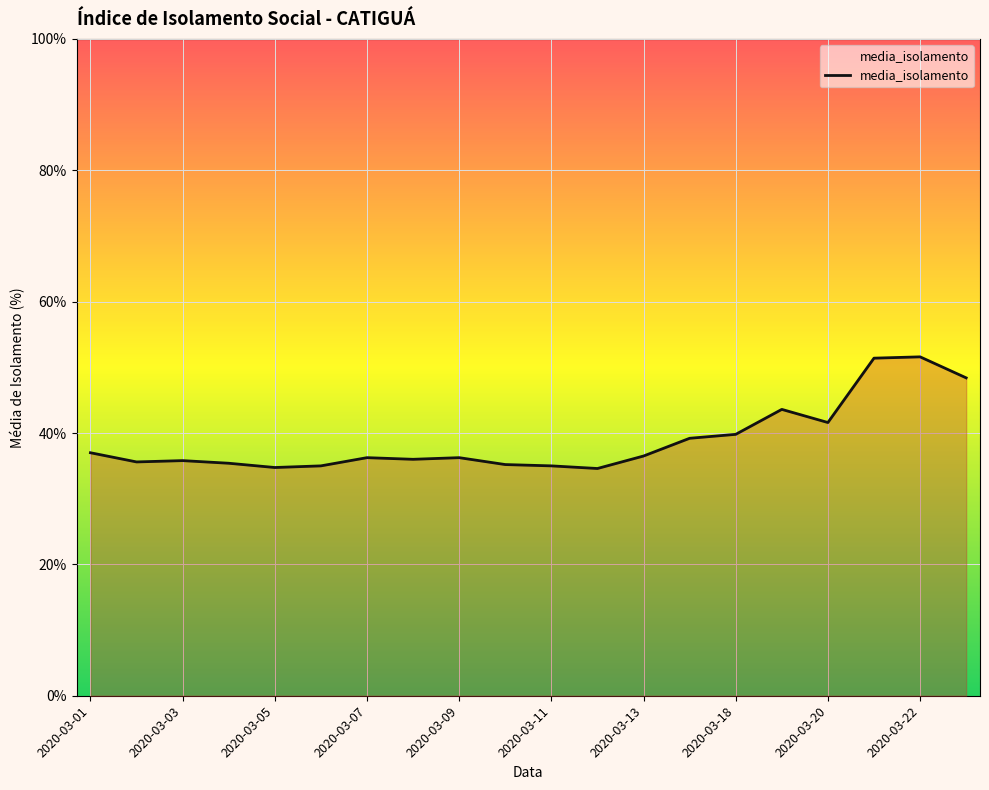

What is the difference between the maximum and minimum values?

17.0